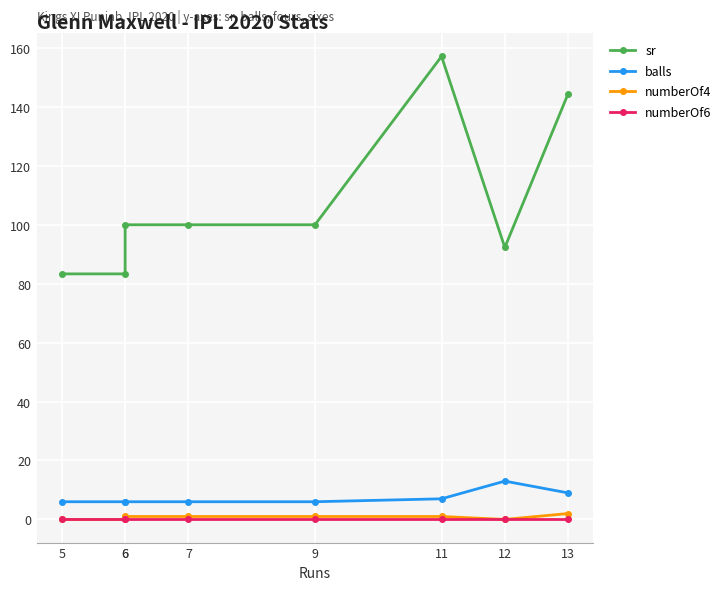

True or false: numberOf4 has a value of 1.0 at 7.

True